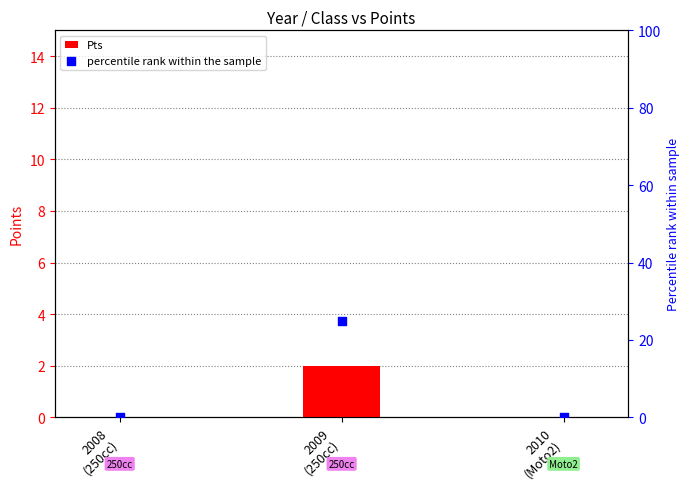

Is the value of Pts at 2009
(250cc) greater than the value of percentile rank within the sample at 2009
(250cc)?

No